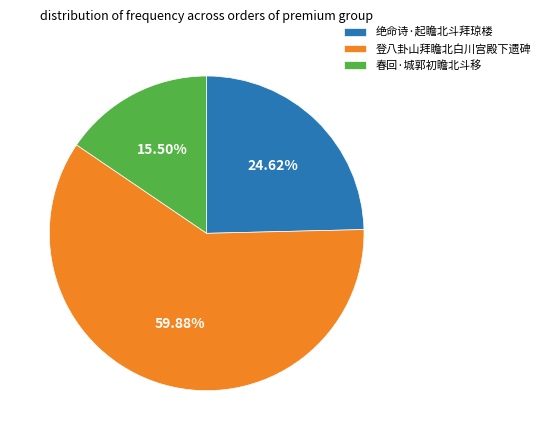

To the nearest percent, what percentage of the pie is 登八卦山拜瞻北白川宫殿下遗碑?

60%